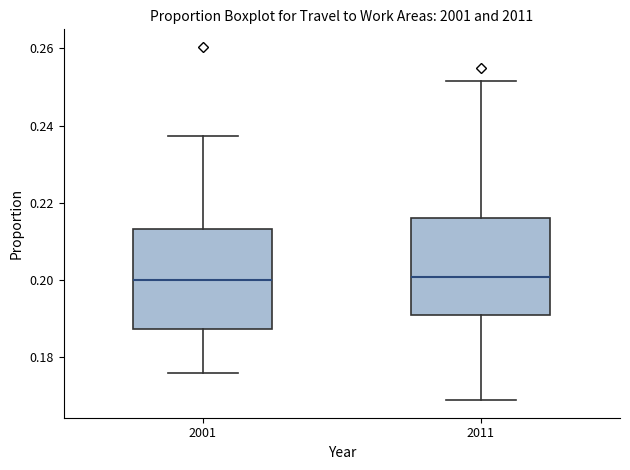

Reading left to right, read every box against the y-axis: the position of its median line, the range the box covers, and the ends of its whiskers. The values are not printed on the chart, so give them approximately, as read against the axis.

2001: median 0.200, box 0.188 to 0.214, whiskers 0.176 to 0.238
2011: median 0.200, box 0.190 to 0.216, whiskers 0.168 to 0.252